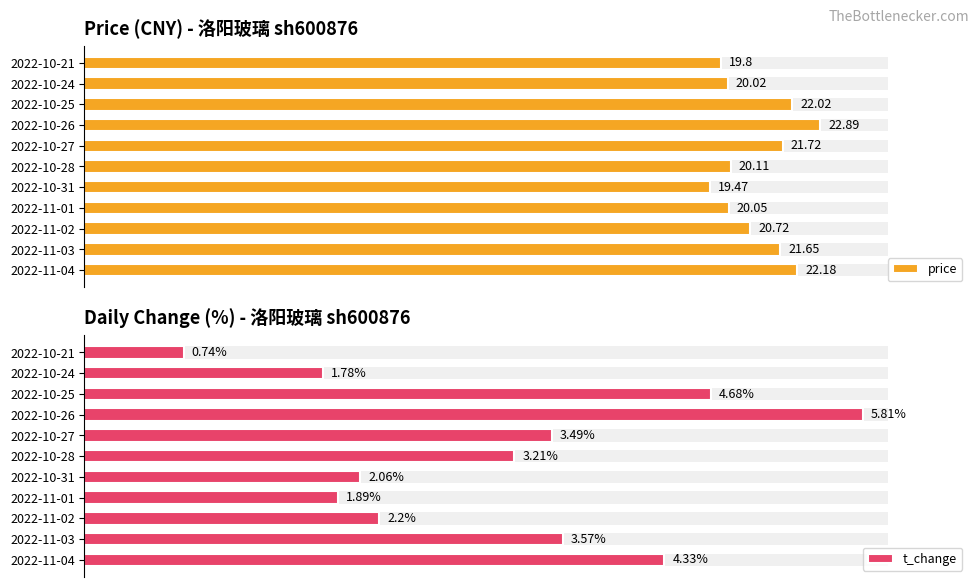

How many categories are shown in the chart?

11